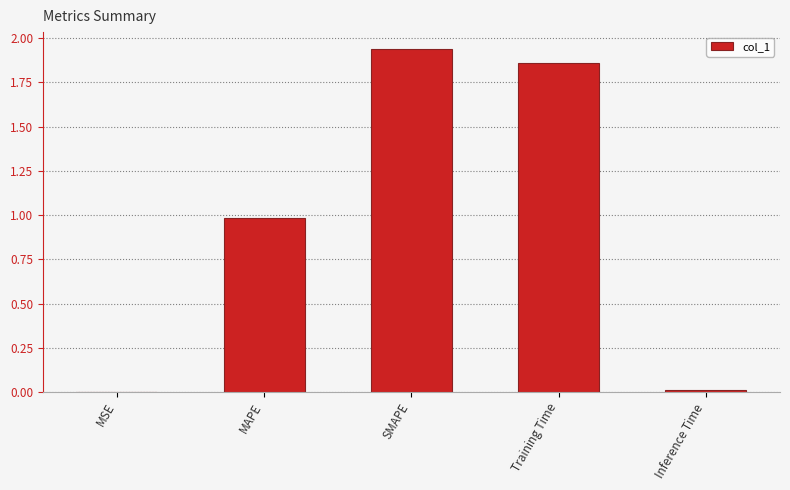

Does the chart contain stacked bars?

No